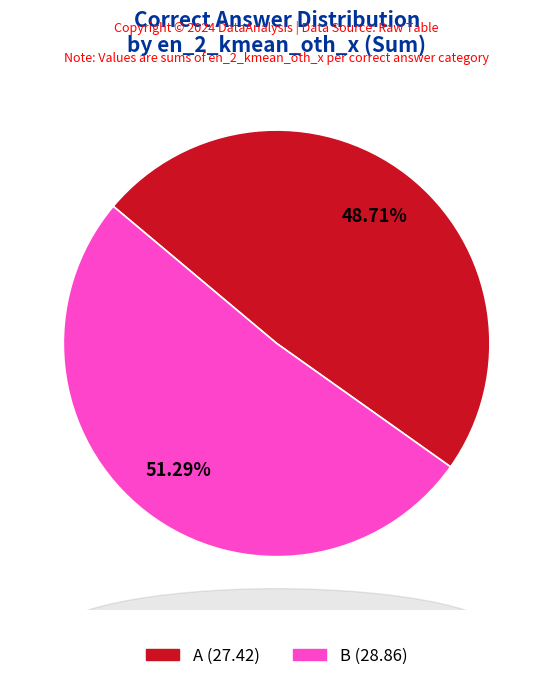

Between A (27.42) and B (28.86), which is larger?

B (28.86)